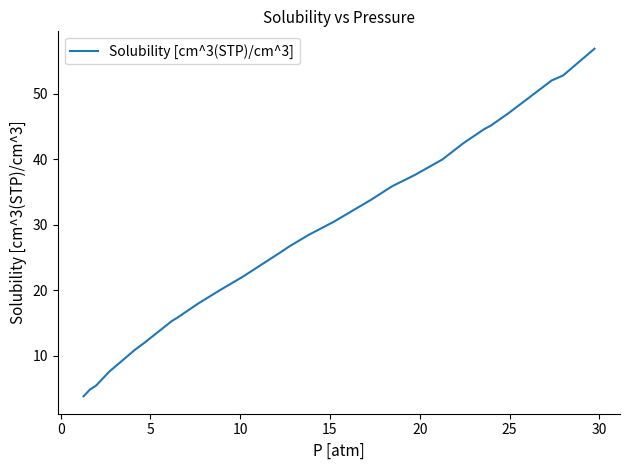

What is the difference between the maximum and minimum values?

53.1